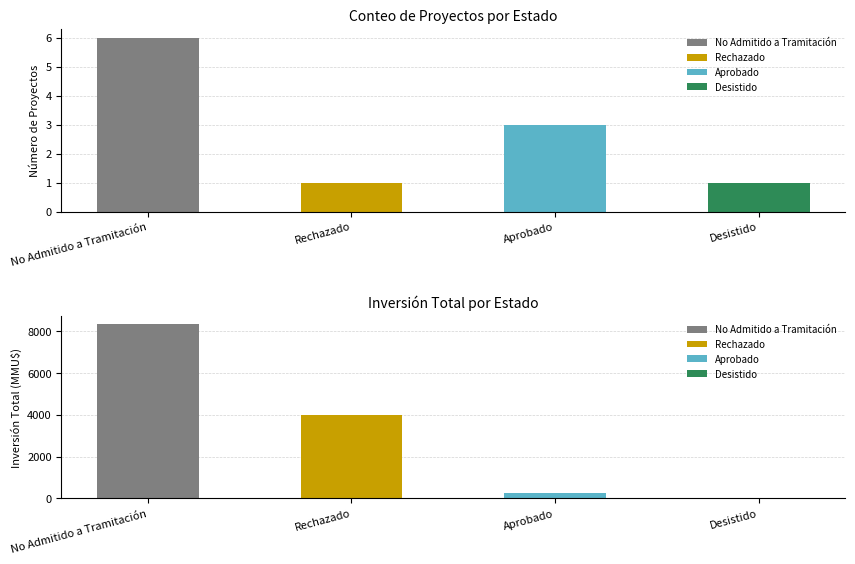

The value of Inversión(MMU$) at Desistido is 43. True or false?

False